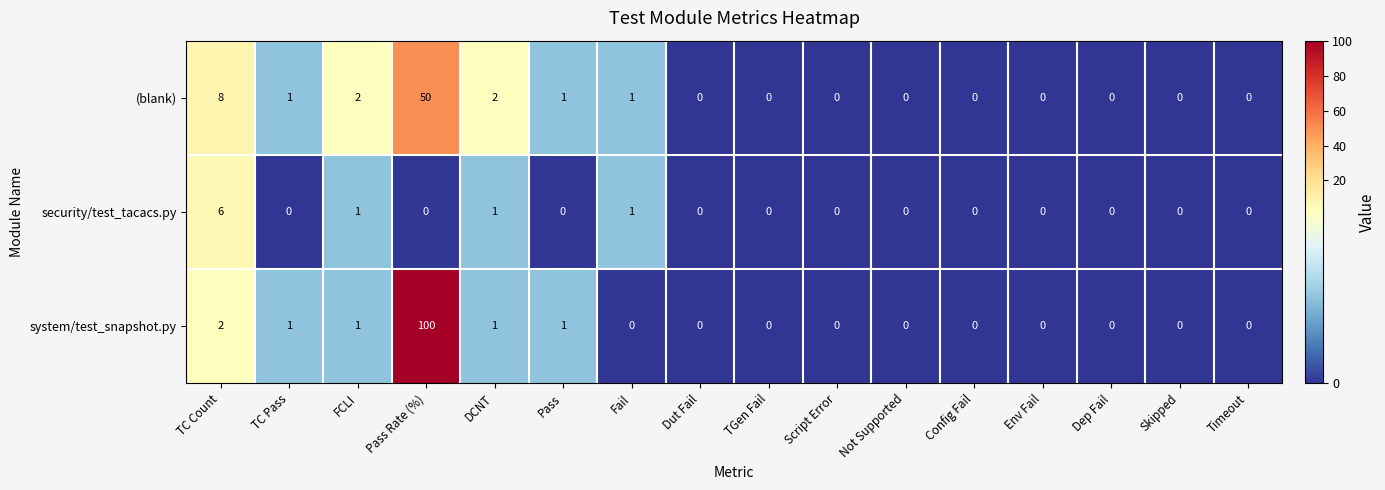

How many security/test_tacacs.py values are between 0 and 1?

15